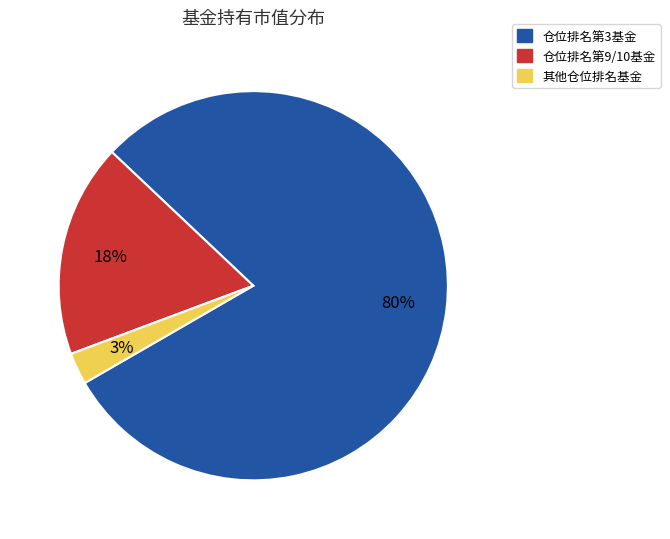

Combined, do 仓位排名第9/10基金 and 其他仓位排名基金 account for over 50%?

No